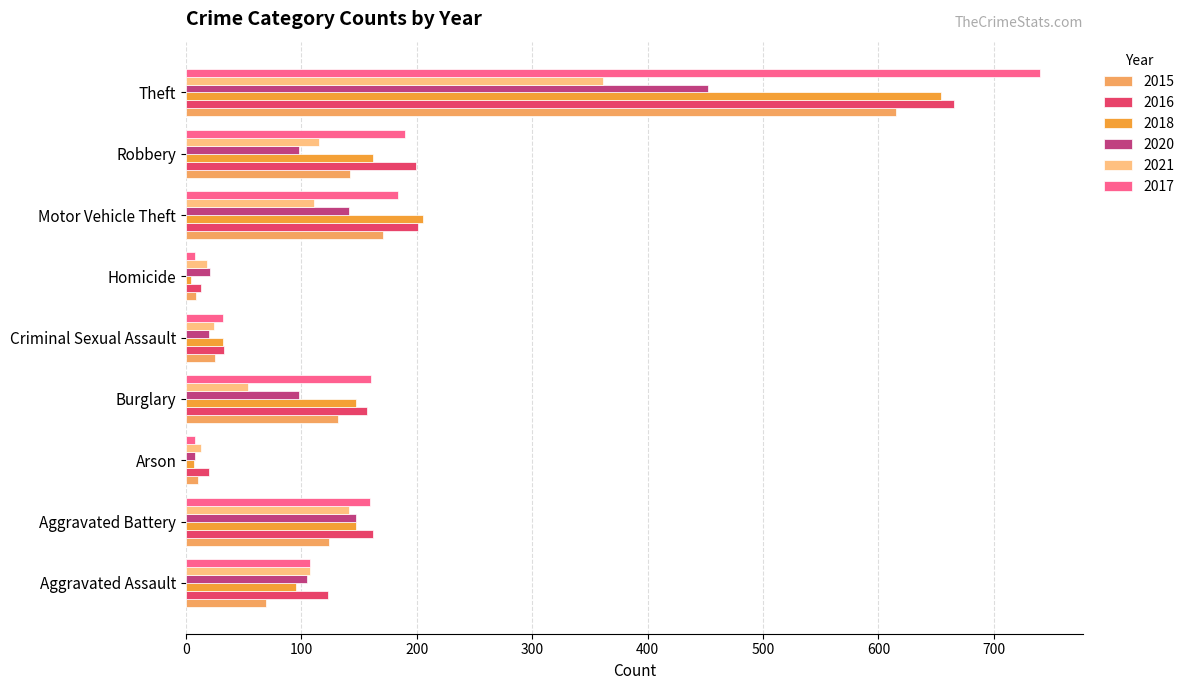

Which category has the highest value in the 2015 series?

Theft